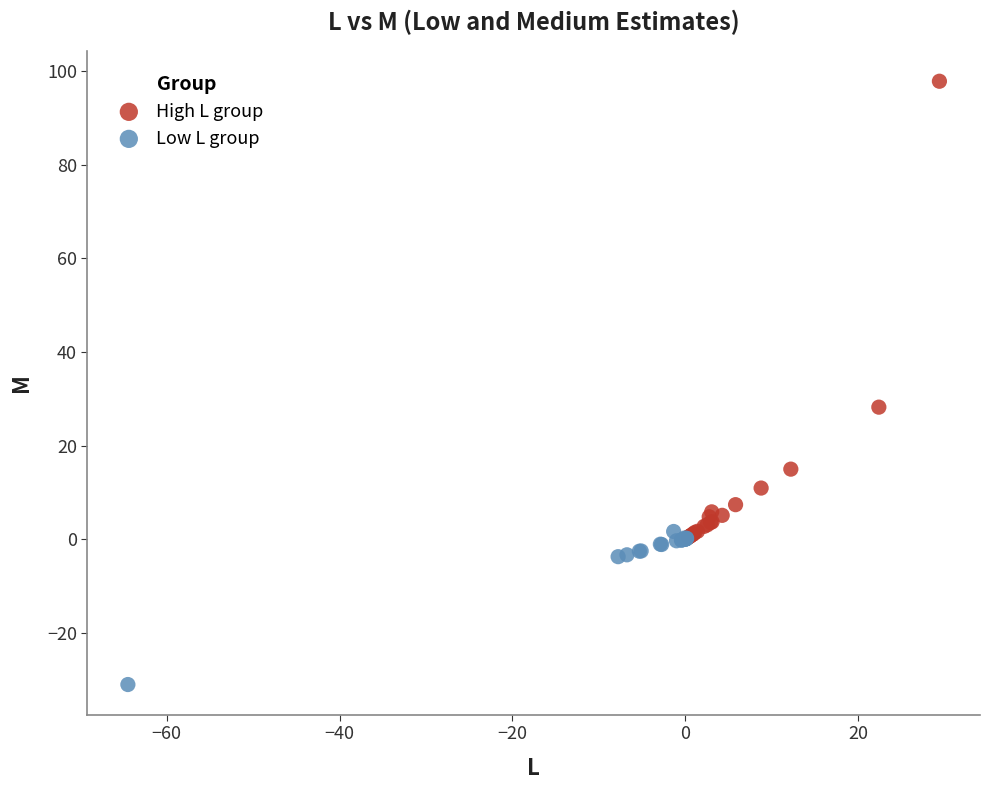

Which series has the widest spread of Y values?

High L group